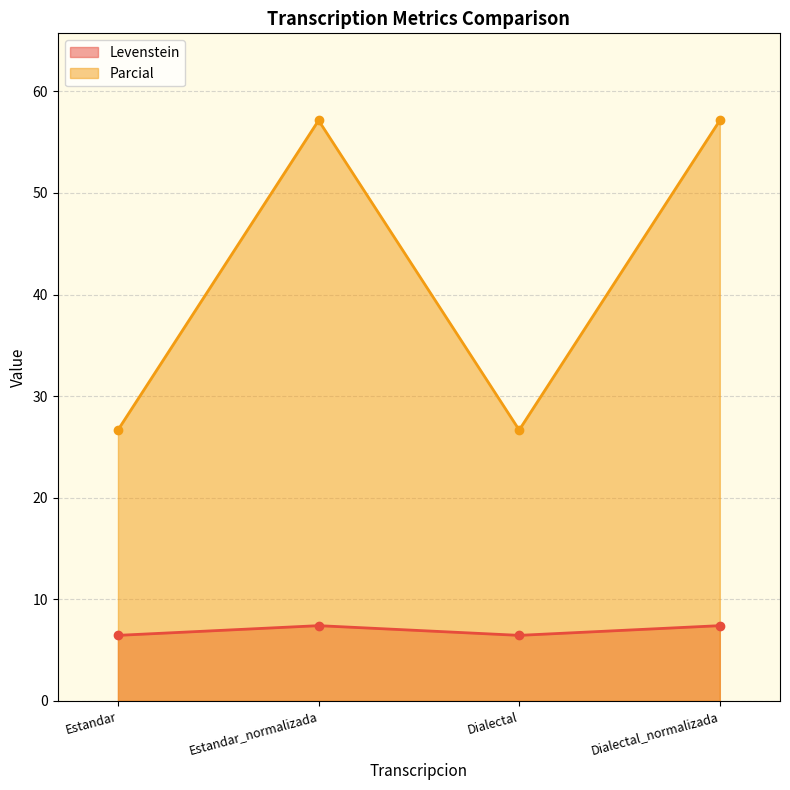

At Estandar_normalizada, list the series in order from largest to smallest.

Parcial, Levenstein